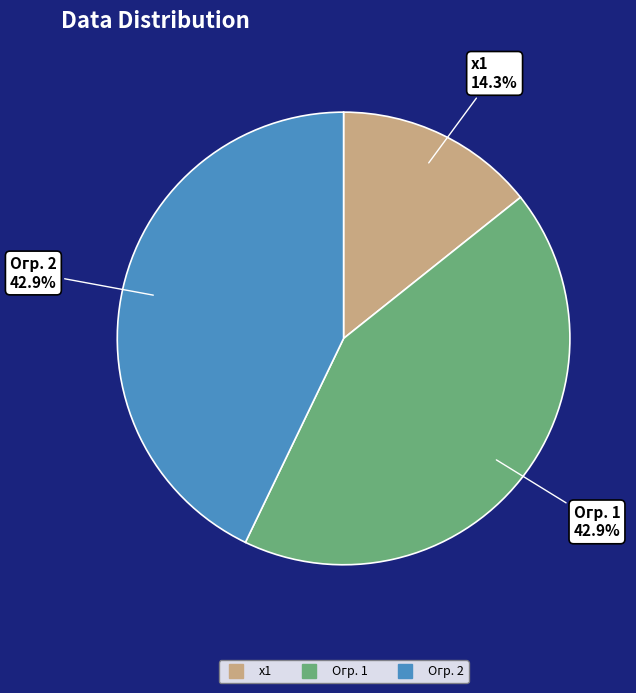

What is the total percentage of Огр. 2 and Огр. 1?

85.7%